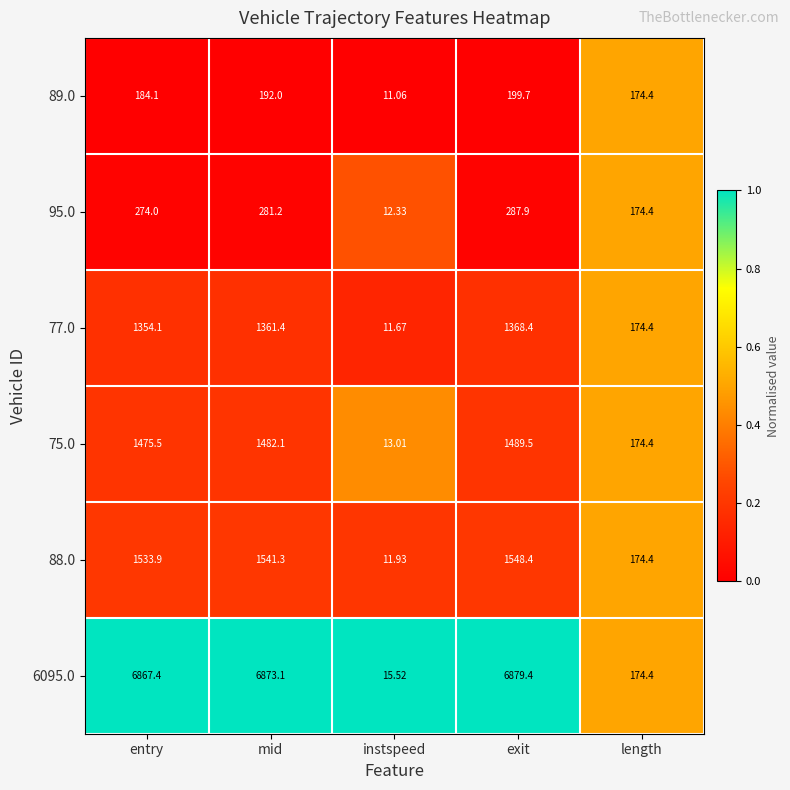

Which category has the highest value across all series?

exit